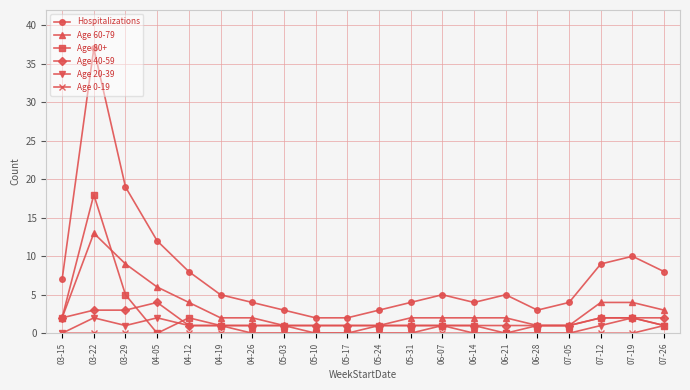

What are all the series names shown in the legend?

Hospitalizations, Age 60-79, Age 80+, Age 40-59, Age 20-39, Age 0-19